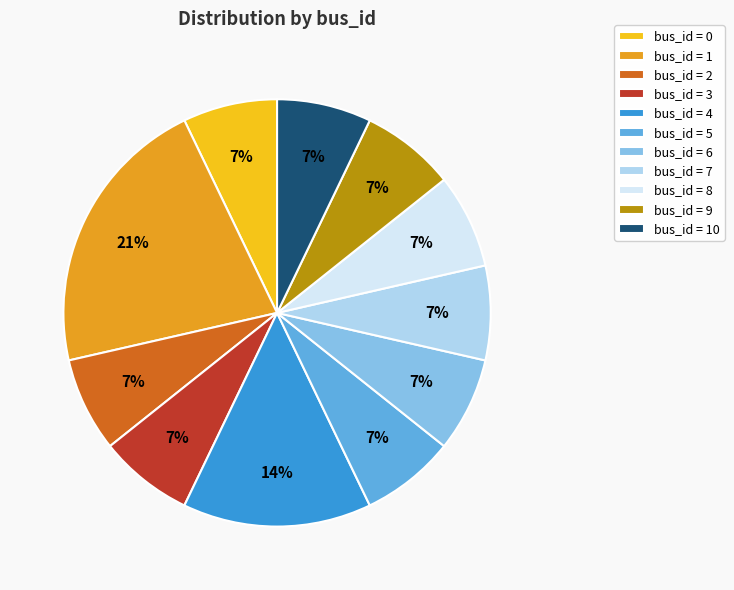

To the nearest percent, what portion does bus_id = 3 represent?

7%